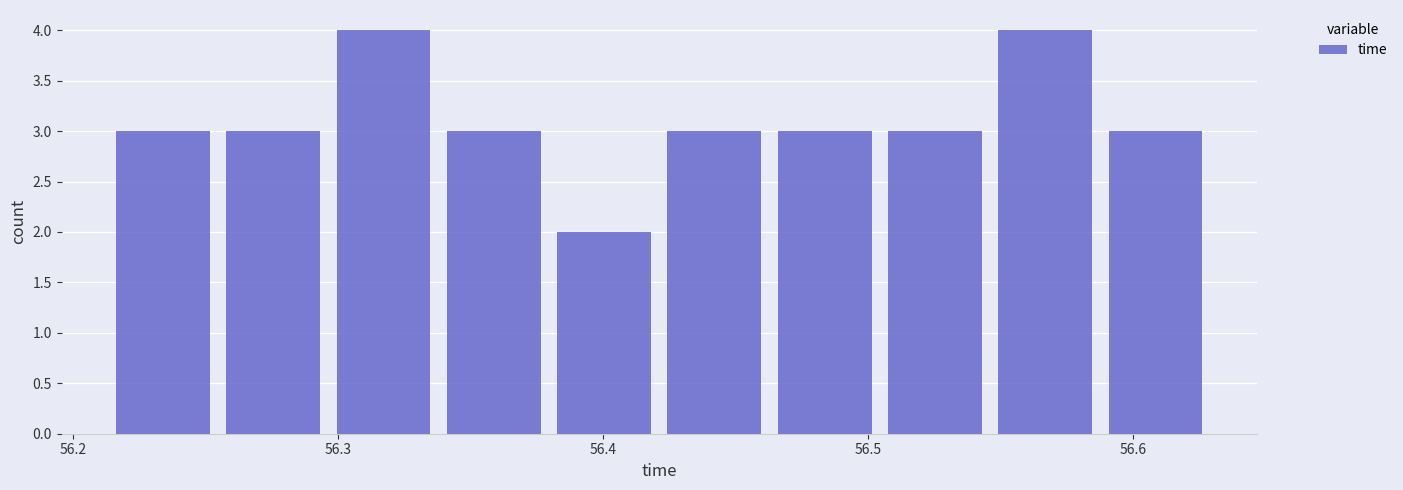

Reading left to right, list every bar in this chart as the range it spans on the x-axis followed by its height. Neither the bar edges nor the heights are printed on the chart, so give them approximately, as read against the axes.

56.21 to 56.25: 3
56.25 to 56.30: 3
56.30 to 56.34: 4
56.34 to 56.38: 3
56.38 to 56.42: 2
56.42 to 56.46: 3
56.46 to 56.50: 3
56.50 to 56.55: 3
56.55 to 56.59: 4
56.59 to 56.63: 3